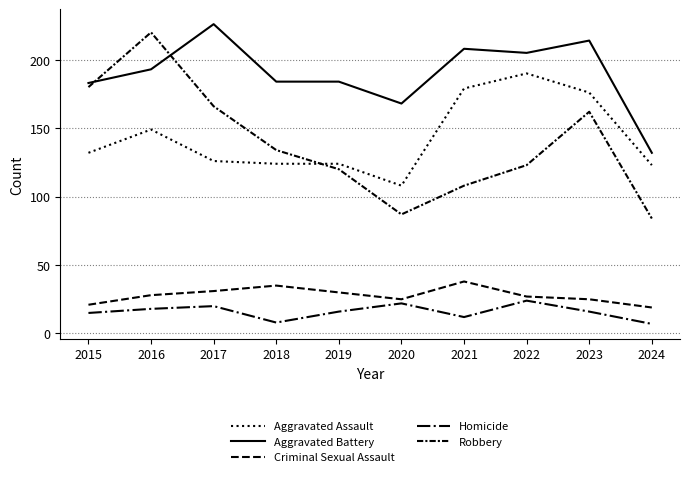

How many lines are shown in the chart?

5